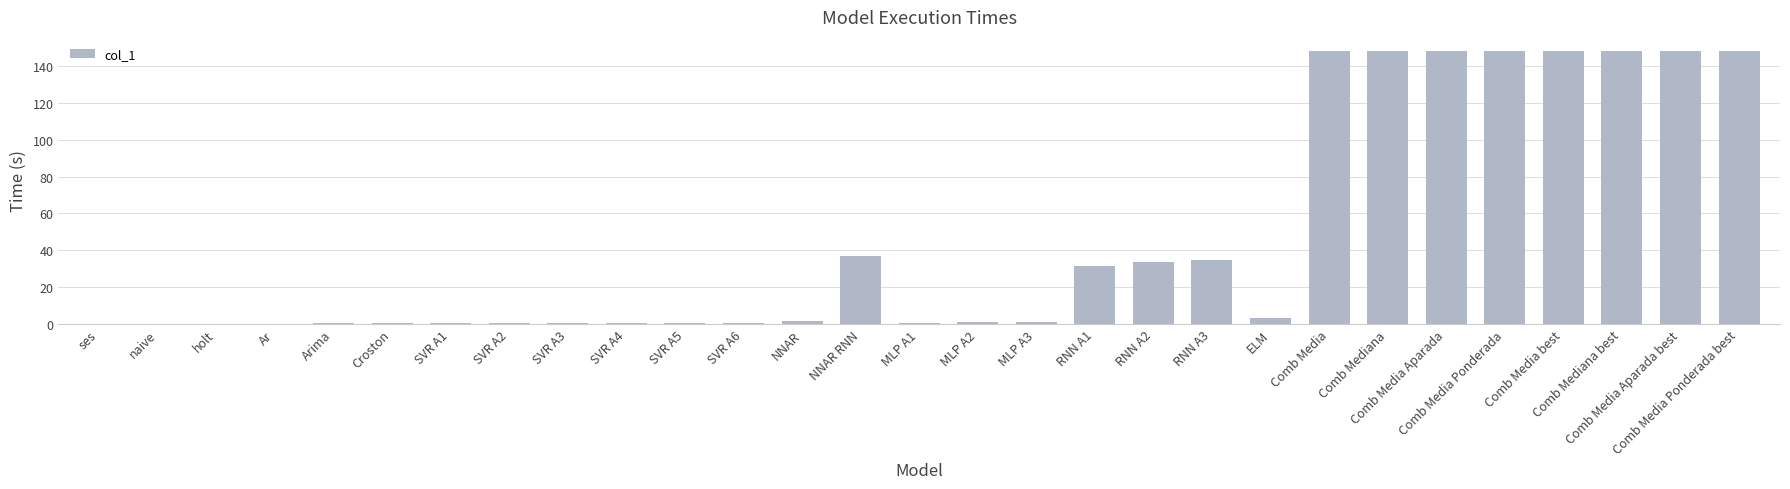

Between holt and Comb Media Ponderada best, which is larger?

Comb Media Ponderada best